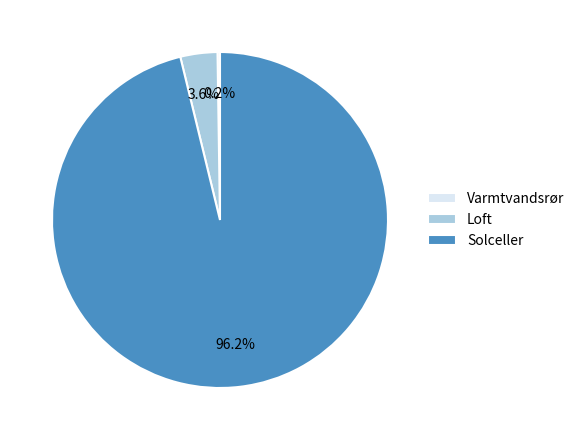

To the nearest percent, what percentage of the pie is Loft?

4%